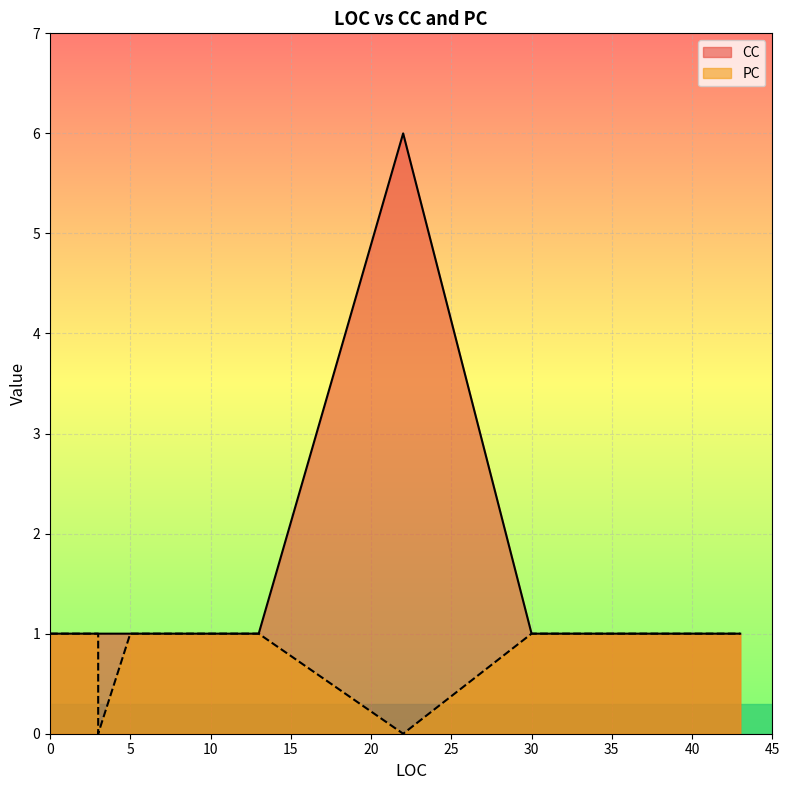

What is the label of the 6th point from the left?

30